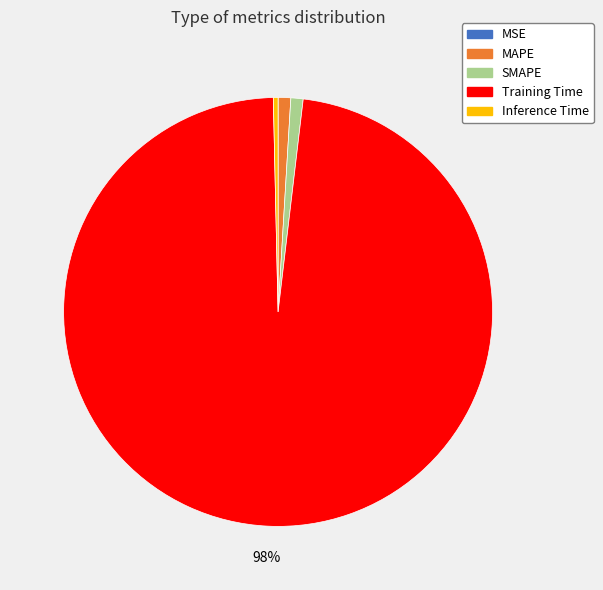

To the nearest percent, what portion does SMAPE represent?

1%